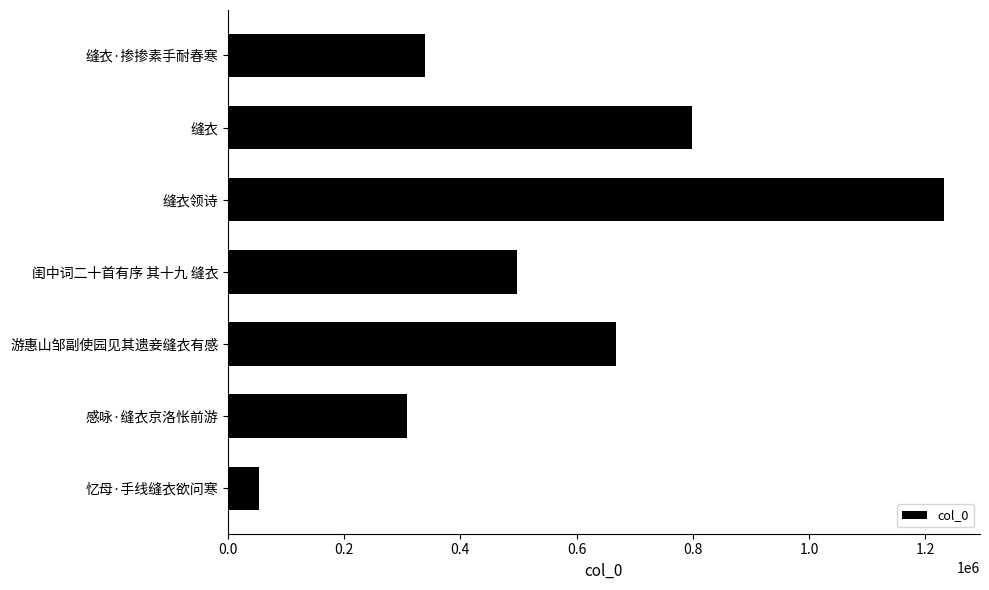

What is the difference between the second highest and minimum values?

745965